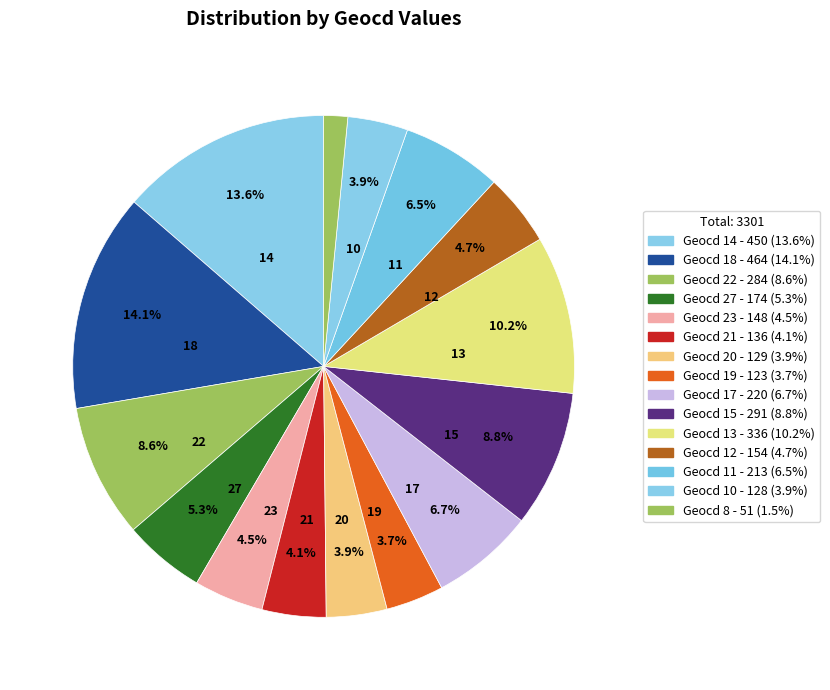

How many slices are in this pie chart?

15